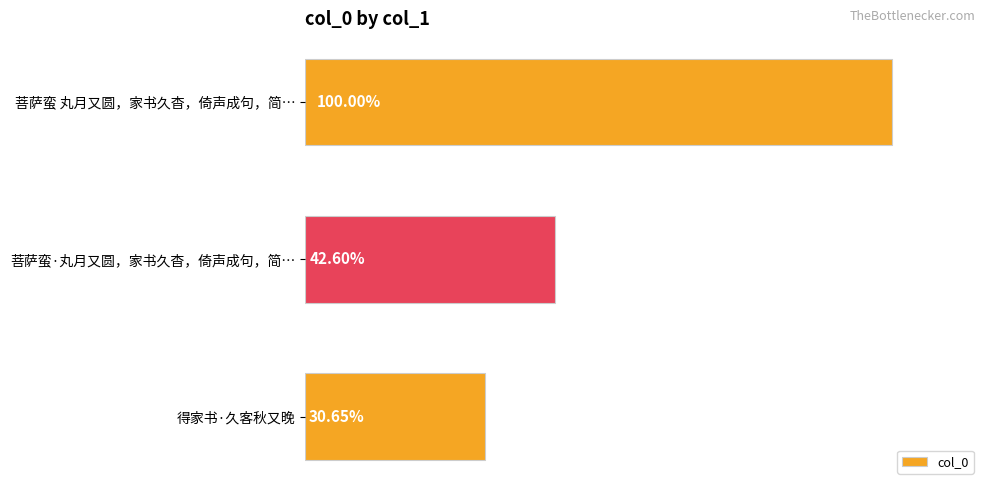

Does the chart contain any negative values?

No